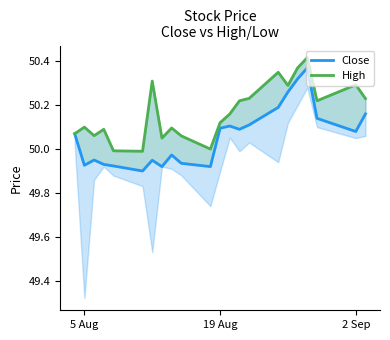

What is the minimum value shown in the chart?

49.9